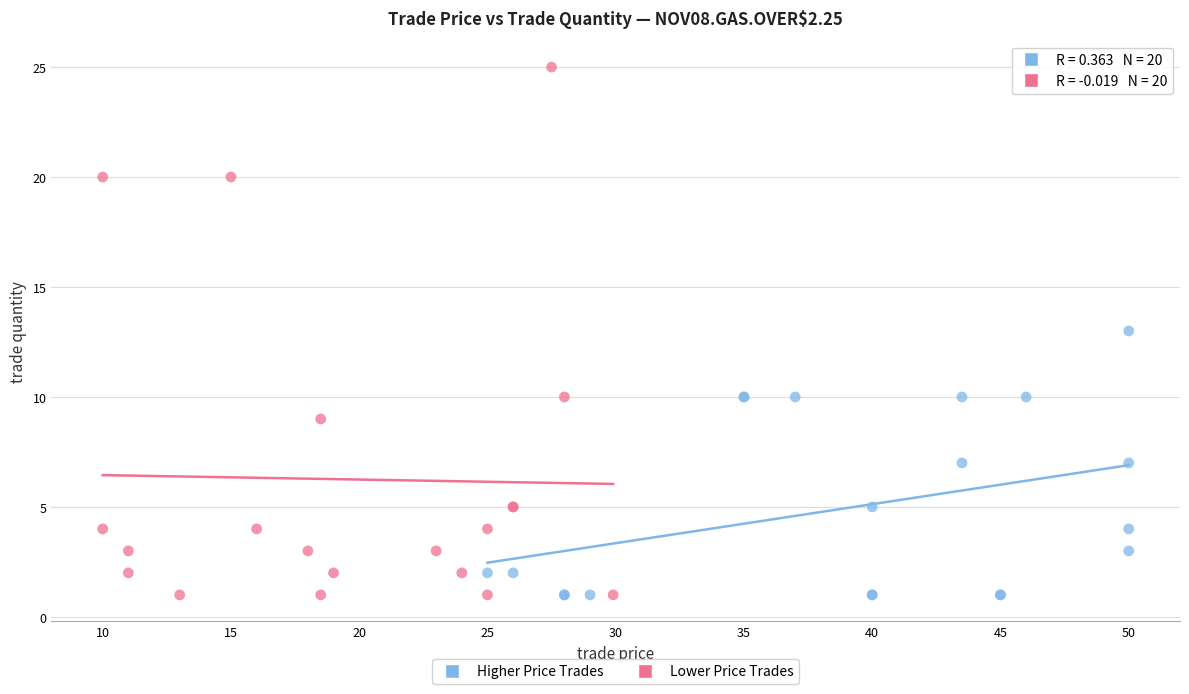

Which series has the widest spread of Y values?

Lower Price Trades